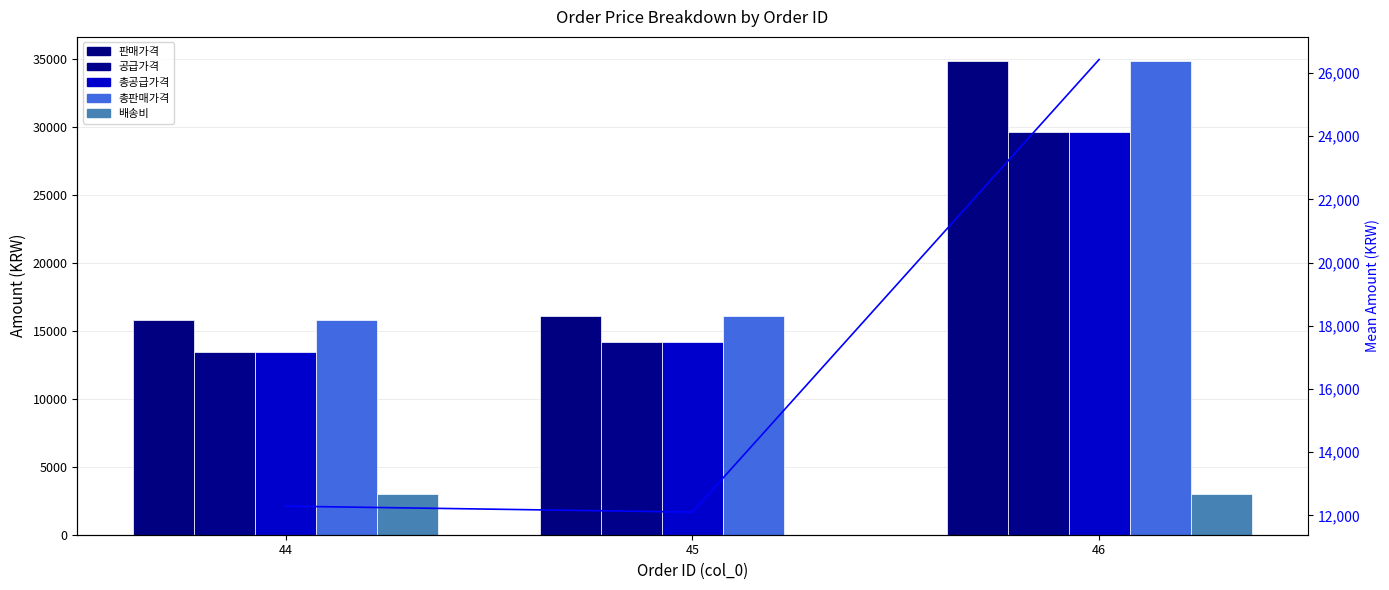

Does the chart contain any negative values?

No